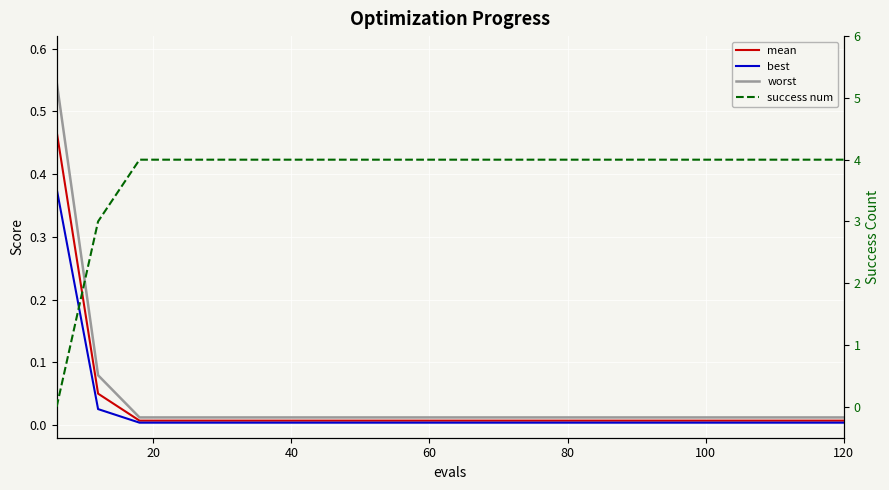

The best series shows 0.0 at 15. True or false?

False